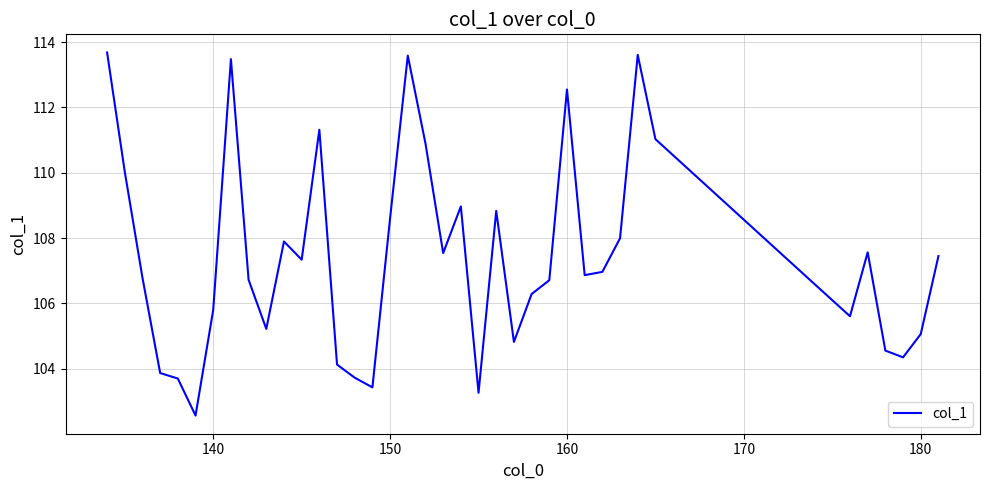

What is the maximum value shown in the chart?

113.7